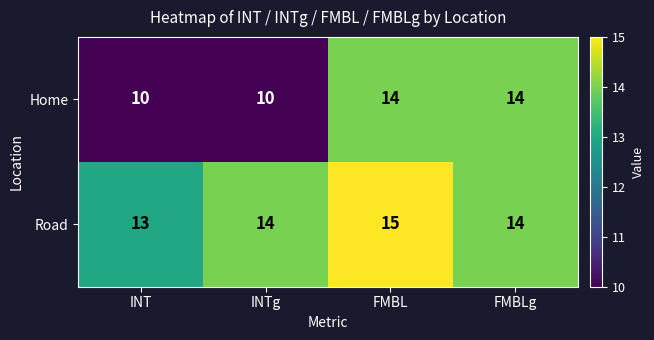

Reading left to right, what are all the values shown in this chart?

Home: INT=10	INTg=10	FMBL=14	FMBLg=14
Road: INT=13	INTg=14	FMBL=15	FMBLg=14